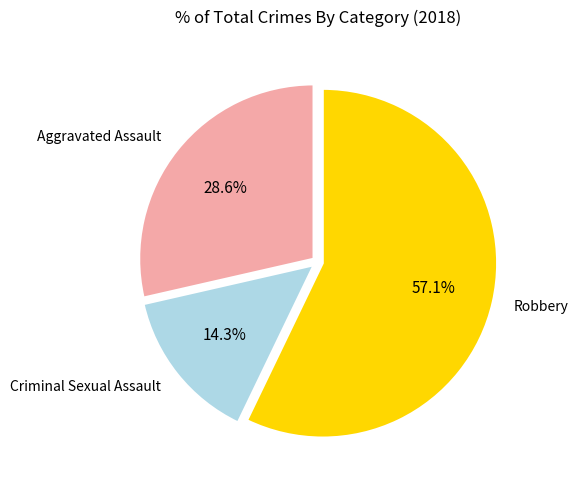

Which category accounts for the majority?

Robbery